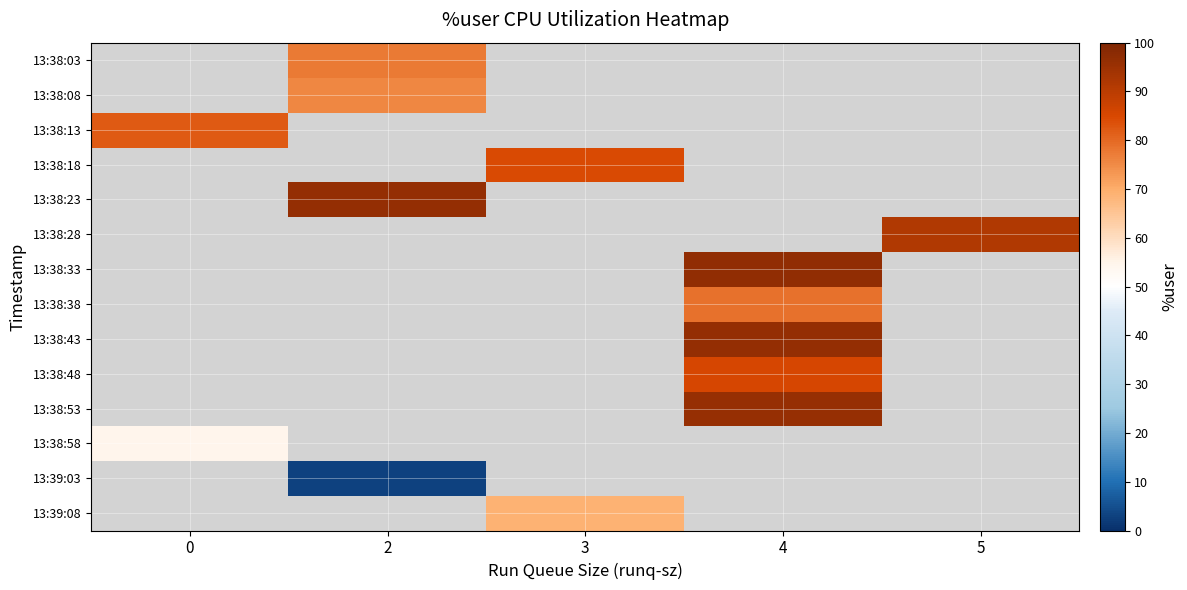

Which has a higher value, 4 or 5?

5